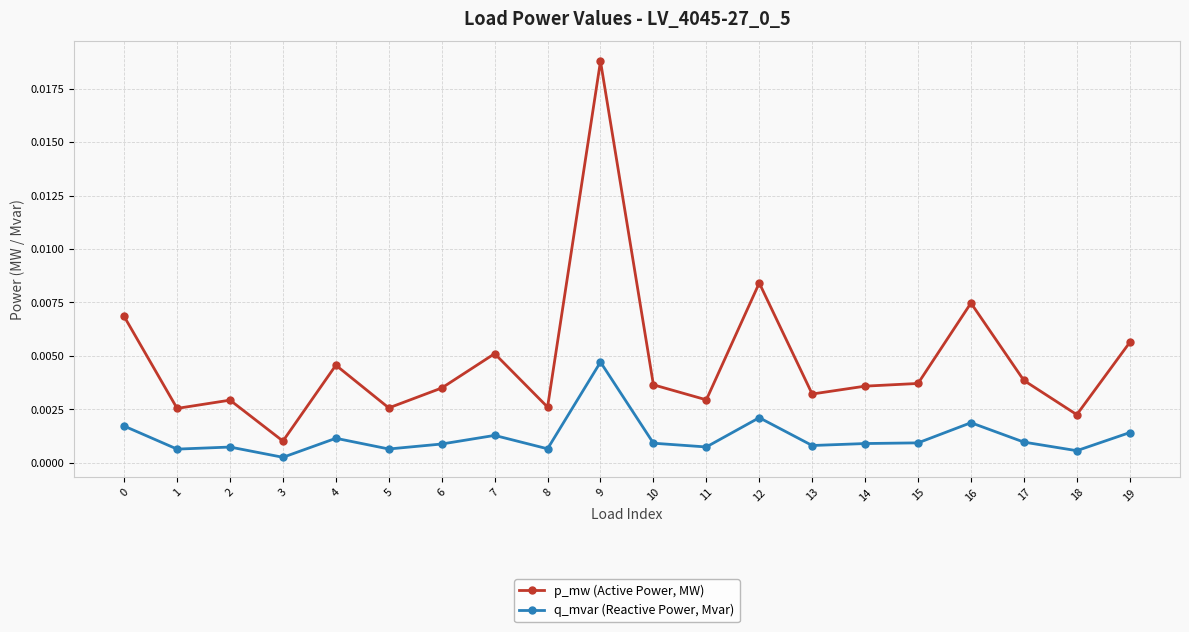

Rank the series at 3 from highest to lowest value.

p_mw (Active Power, MW), q_mvar (Reactive Power, Mvar)